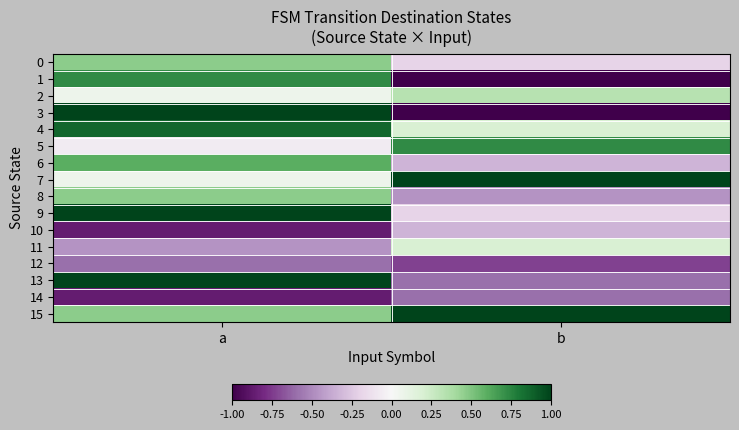

Reading left to right, transcribe all the data shown in this chart.

0: a=0.5	b=-0.2
1: a=0.7	b=-1.0
2: a=0.1	b=0.3
3: a=1.0	b=-1.0
4: a=0.9	b=0.2
5: a=-0.1	b=0.7
6: a=0.6	b=-0.3
7: a=0.1	b=1.0
8: a=0.5	b=-0.5
9: a=1.0	b=-0.2
10: a=-0.9	b=-0.3
11: a=-0.5	b=0.2
12: a=-0.6	b=-0.7
13: a=1.0	b=-0.6
14: a=-0.9	b=-0.6
15: a=0.5	b=1.0